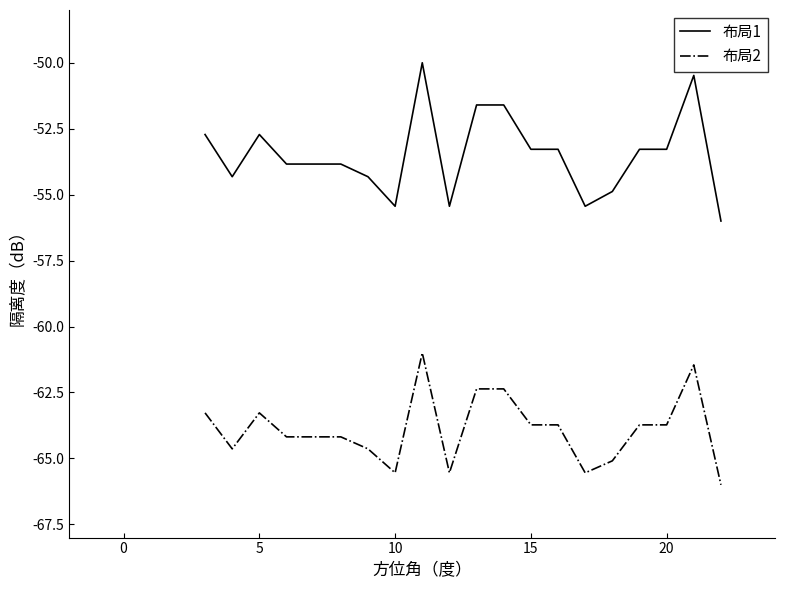

Is this an area chart (filled region under the line)?

No